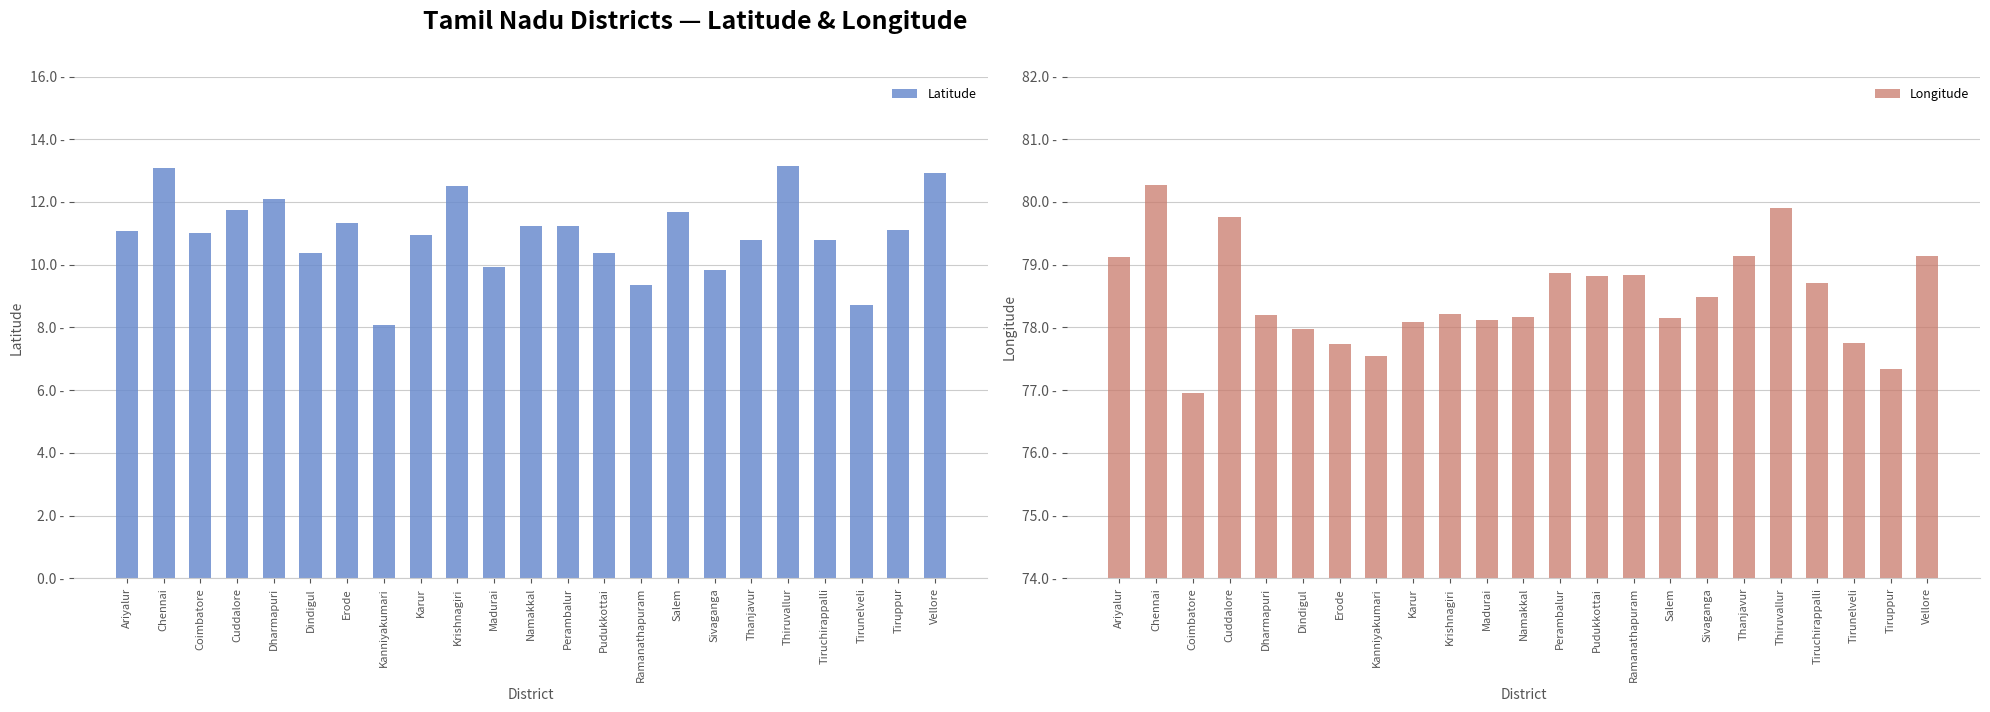

Does the chart contain stacked bars?

No